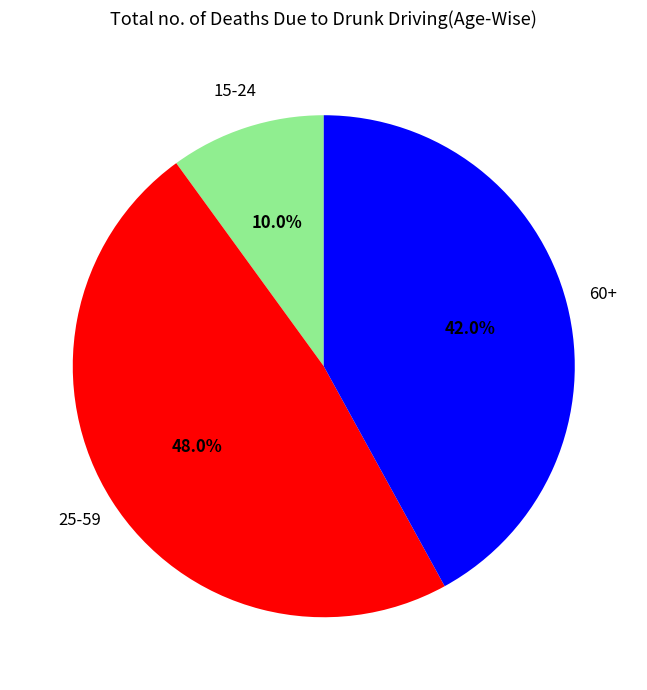

Does any single category account for the majority?

No